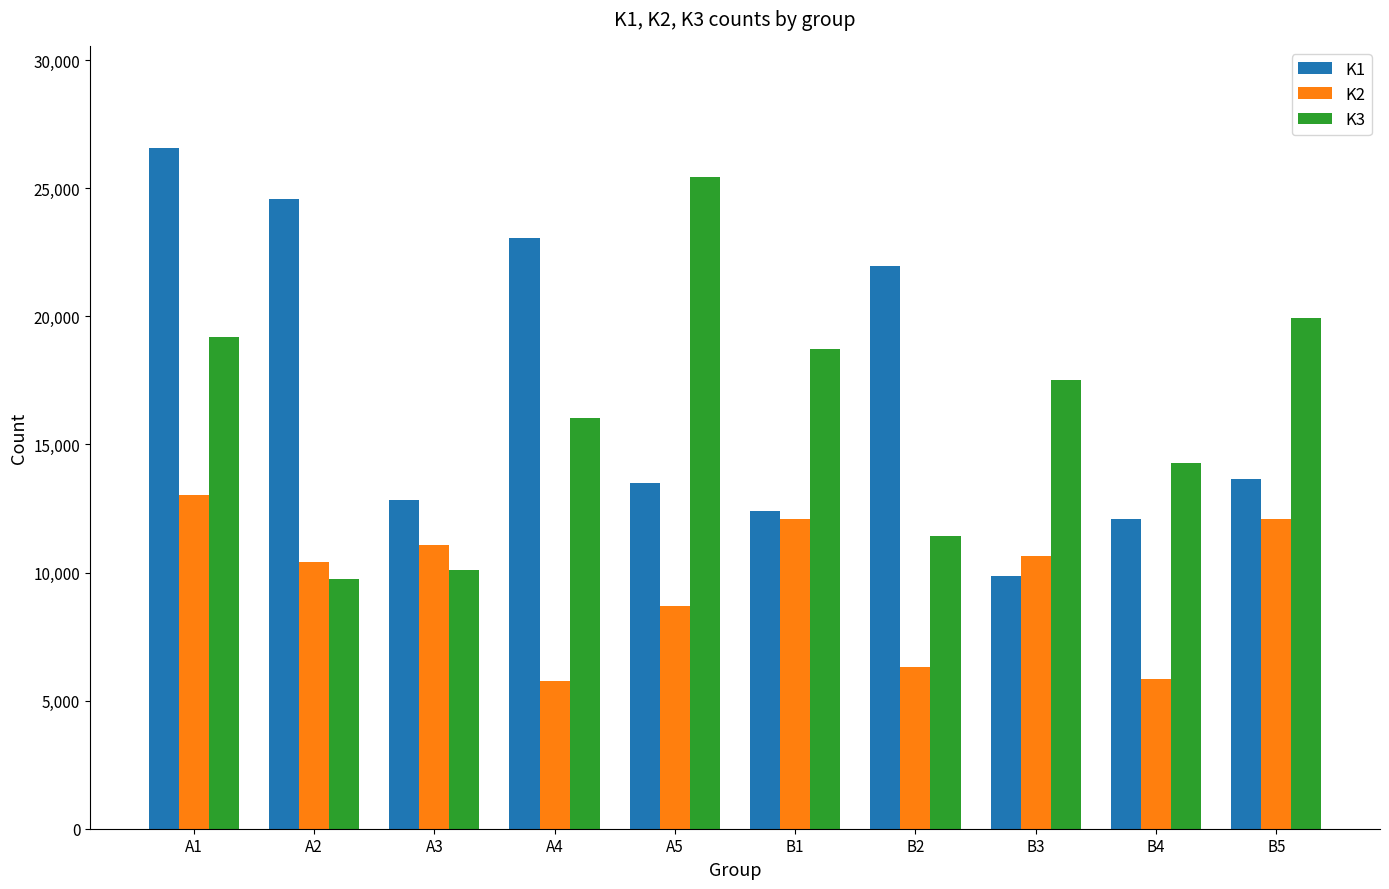

What is the difference between the second highest and minimum values in the K1 series?

14701